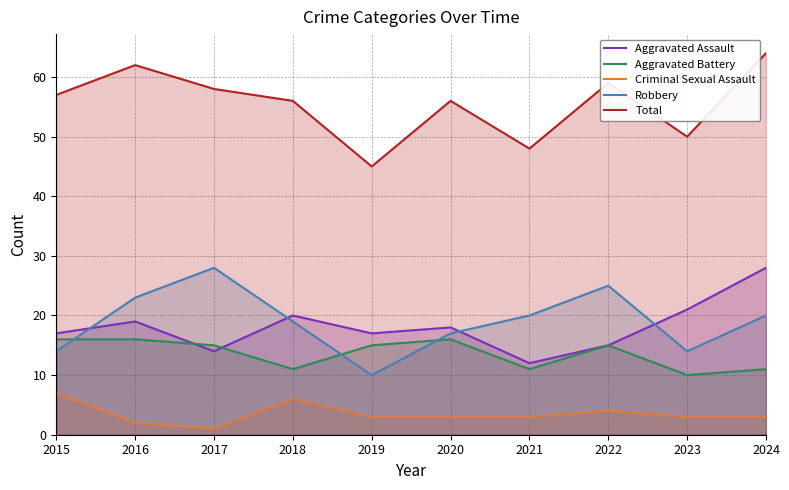

How many interior local valleys does the Aggravated Battery series have?

3